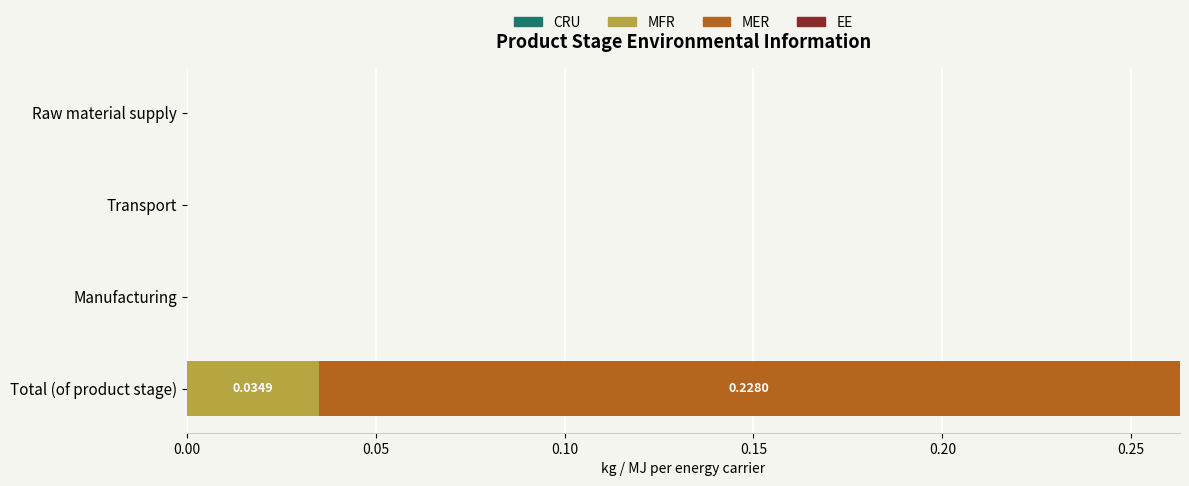

At which category is the sum across all series the highest?

Total (of product stage)